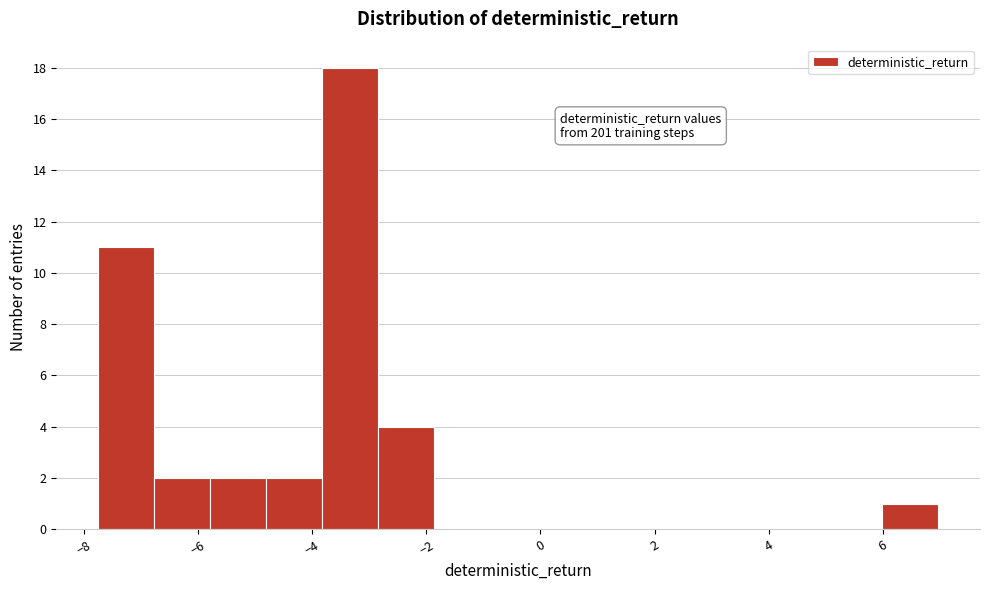

Over which range of the x-axis is the bar tallest?

-3.8 to -2.8